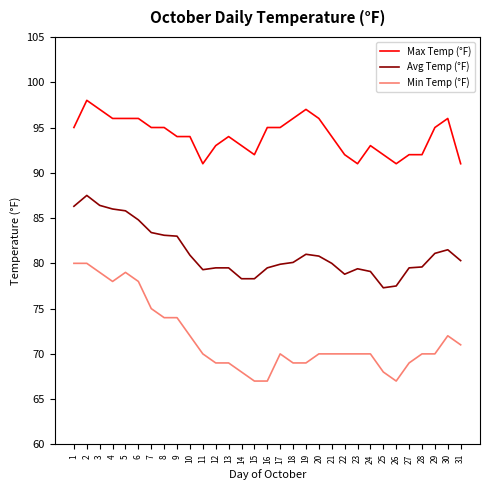

List the series in order of their peak value, highest first.

Max Temp (°F), Avg Temp (°F), Min Temp (°F)